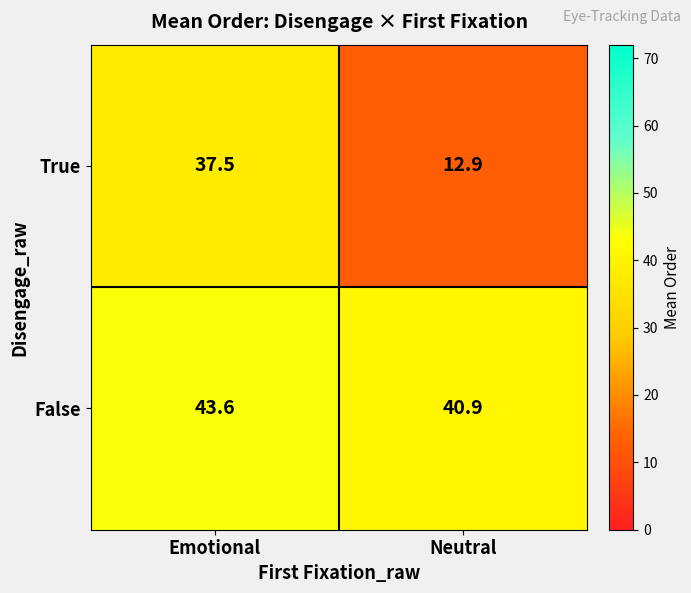

Reading left to right, extract all data points from this chart.

True: Emotional=37.5	Neutral=12.9
False: Emotional=43.6	Neutral=40.9